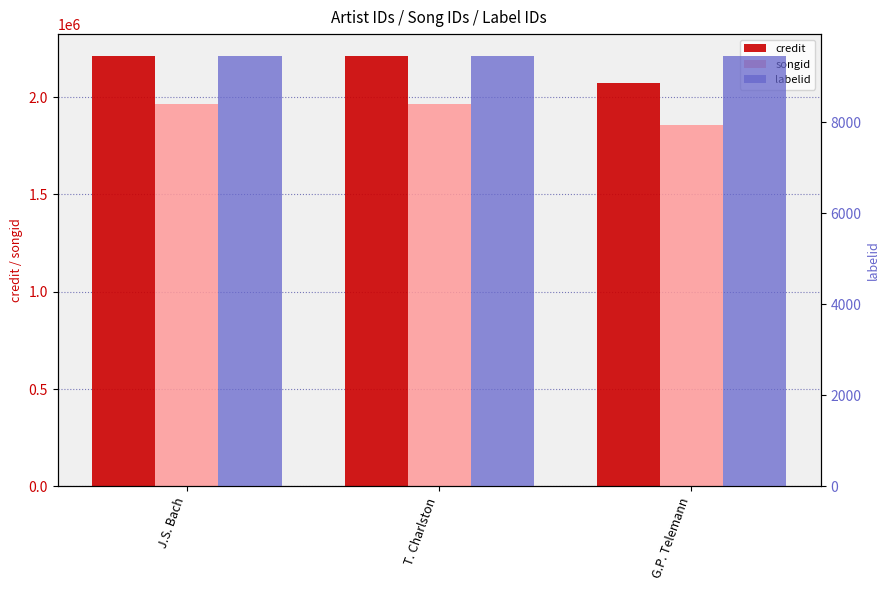

What is the difference between the credit values at T. Charlston and G.P. Telemann?

141328